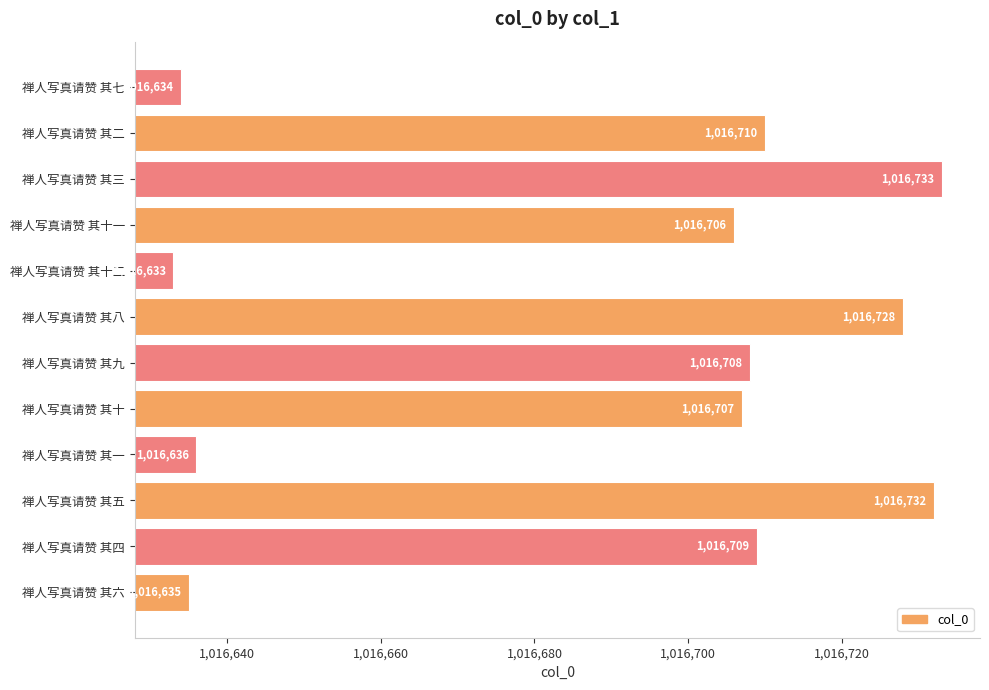

The value at 禅人写真请赞 其十 is 1016707. True or false?

True